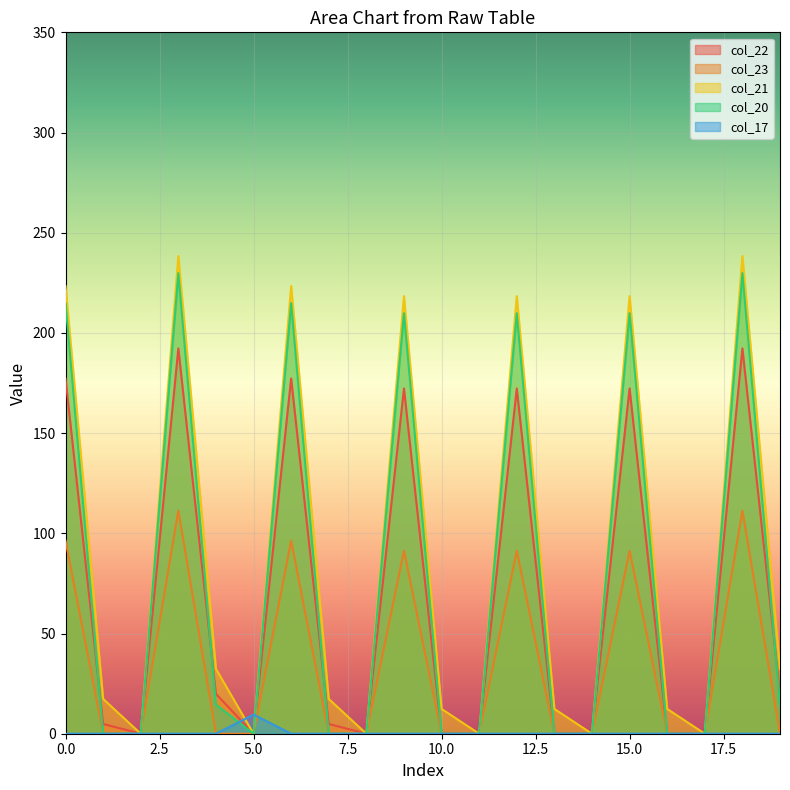

At which category does col_21 reach its first local valley?

2